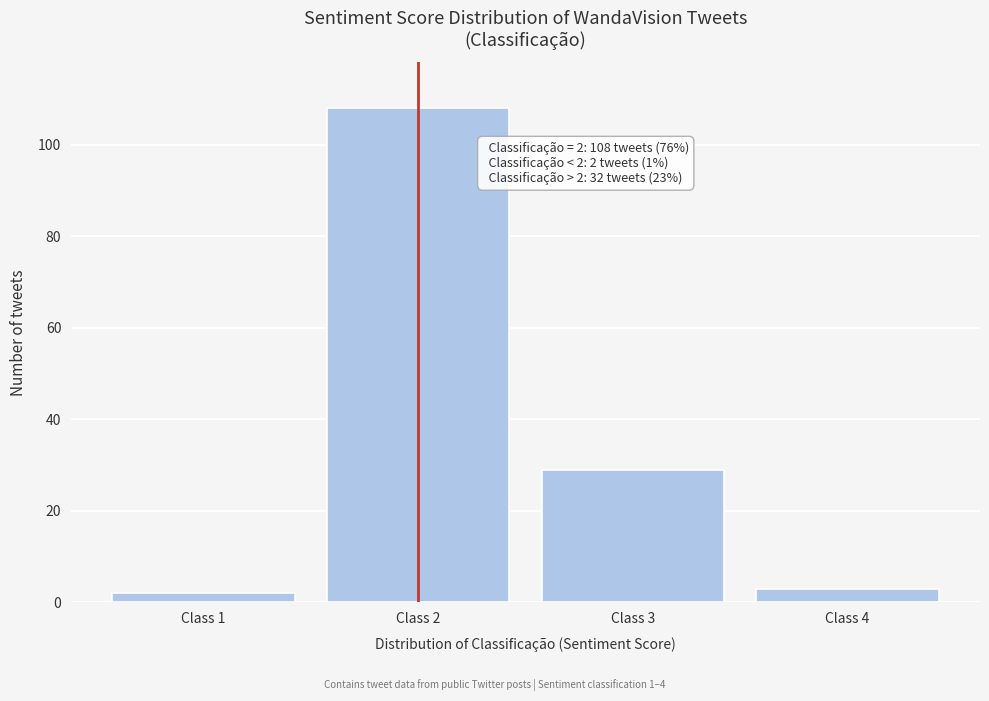

Reading left to right, list all the values displayed in this chart.

Class 1=2	Class 2=108	Class 3=29	Class 4=3